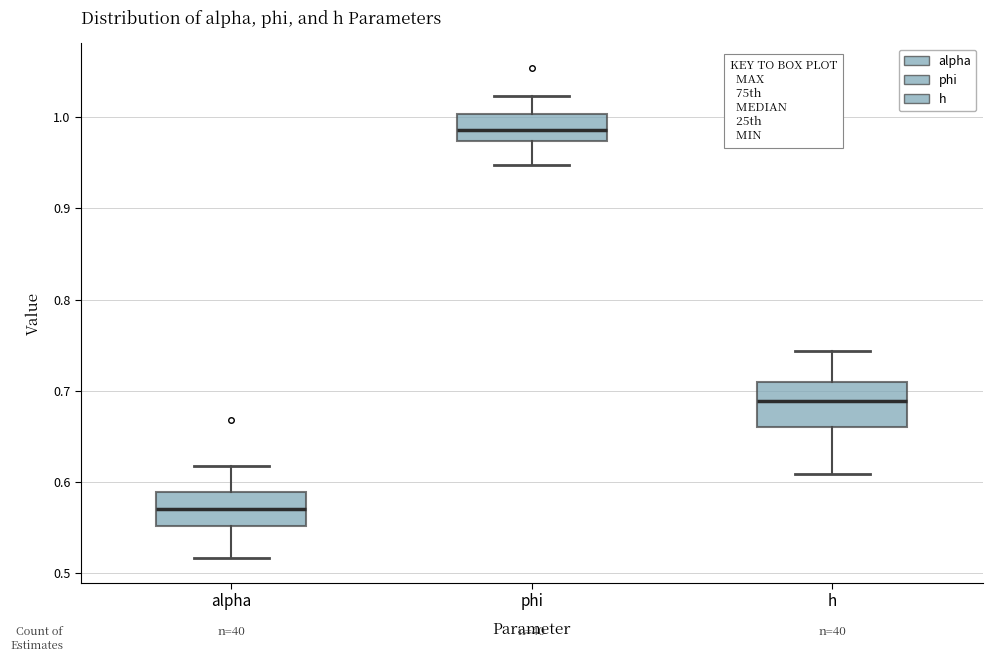

Reading left to right, transcribe this box plot: for each box, give where its median line is, the range the box spans, and where its two whiskers end, as read against the y-axis. The values are not printed on the chart, so give them approximately, as read against the axis.

alpha: median 0.57, box 0.55 to 0.59, whiskers 0.52 to 0.62
phi: median 0.99, box 0.97 to 1.00, whiskers 0.95 to 1.02
h: median 0.69, box 0.66 to 0.71, whiskers 0.61 to 0.74